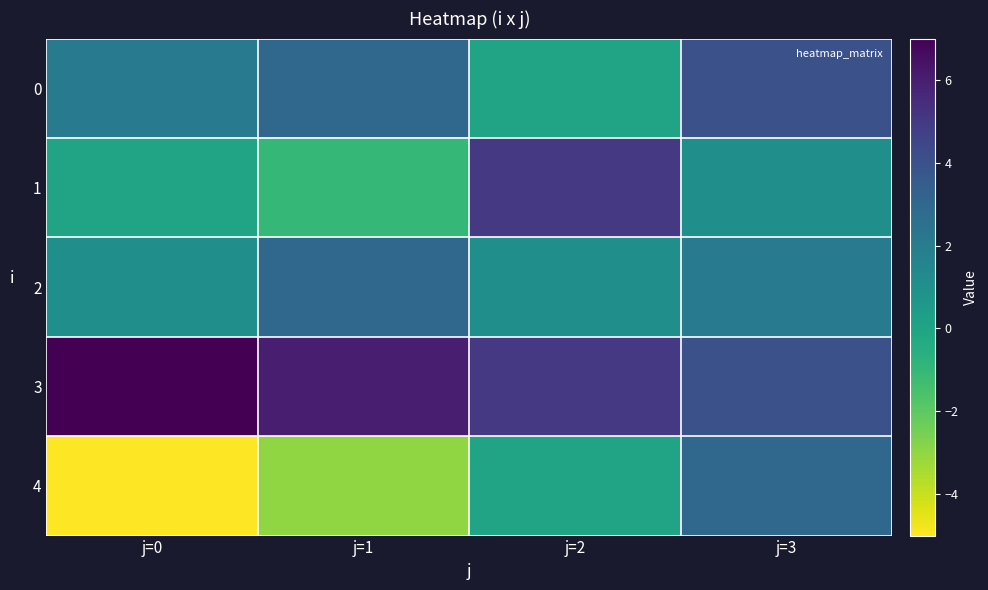

Reading left to right, what are all the values shown in this chart?

0: j=0=2	j=1=3	j=2=0	j=3=4
1: j=0=0	j=1=-1	j=2=5	j=3=1
2: j=0=1	j=1=3	j=2=1	j=3=2
3: j=0=7	j=1=6	j=2=5	j=3=4
4: j=0=-5	j=1=-3	j=2=0	j=3=3